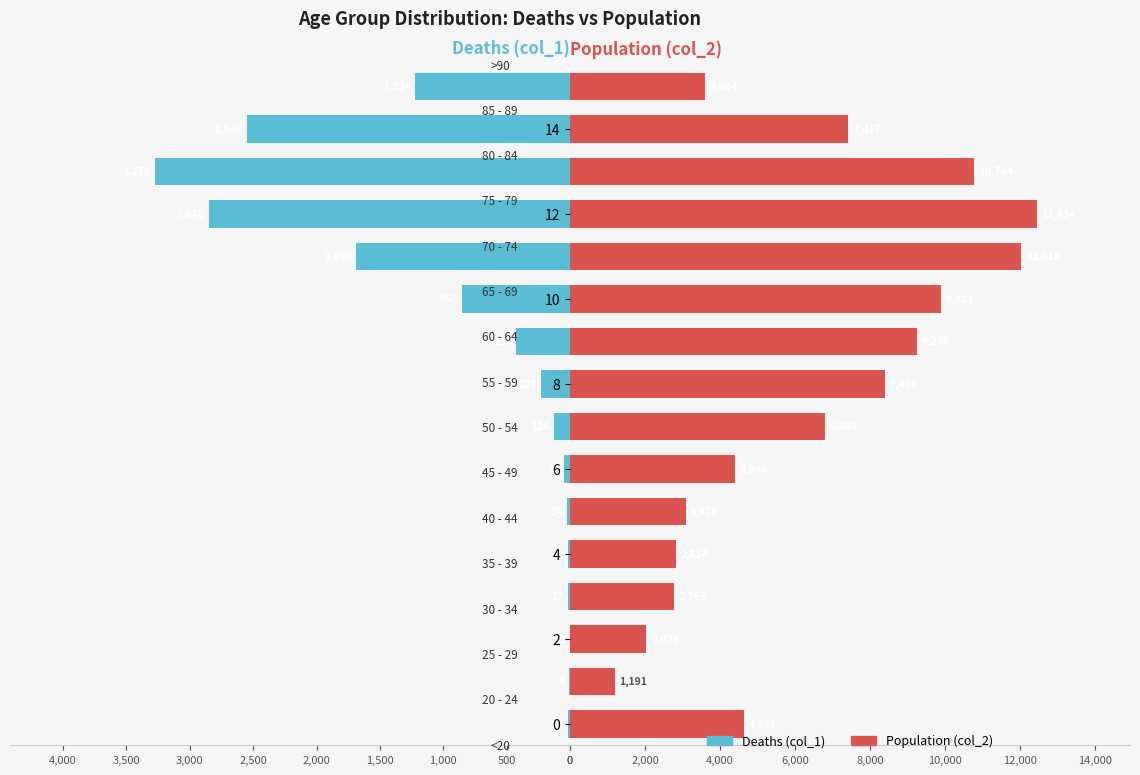

Reading left to right, list all the values displayed in this chart.

Deaths (col_1): 18	4	3	17	18	24	47	126	227	426	850	1690	2848	3273	2548	1224
Population (col_2): 4641	1191	2038	2765	2814	3078	4396	6803	8400	9236	9883	12018	12434	10764	7417	3604